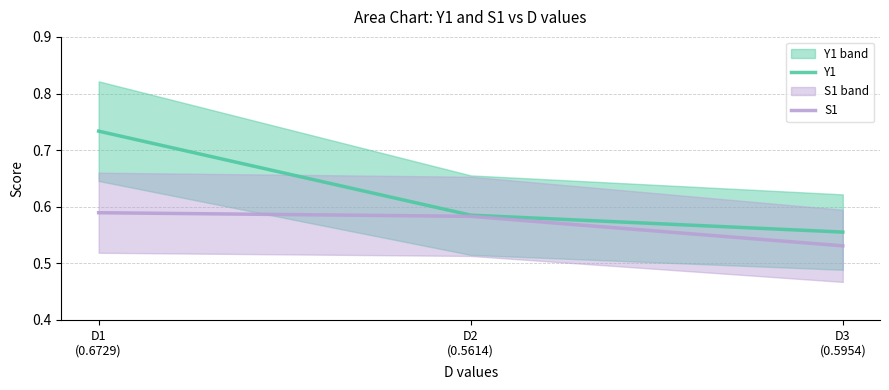

What is the label of the 1st point from the right?

D3
(0.5954)